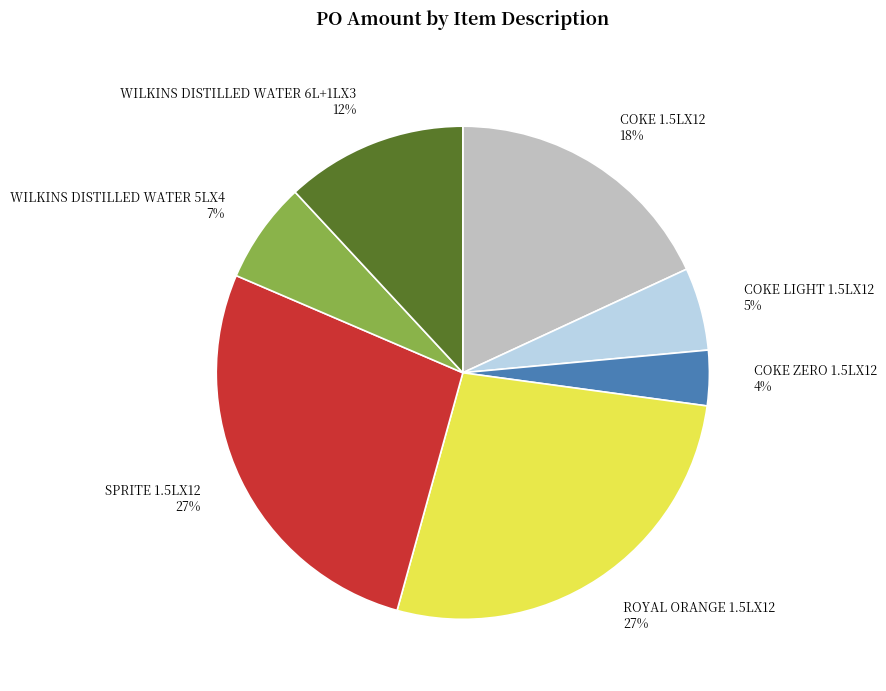

Combined, do COKE ZERO 1.5LX12 and SPRITE 1.5LX12 account for over 50%?

No